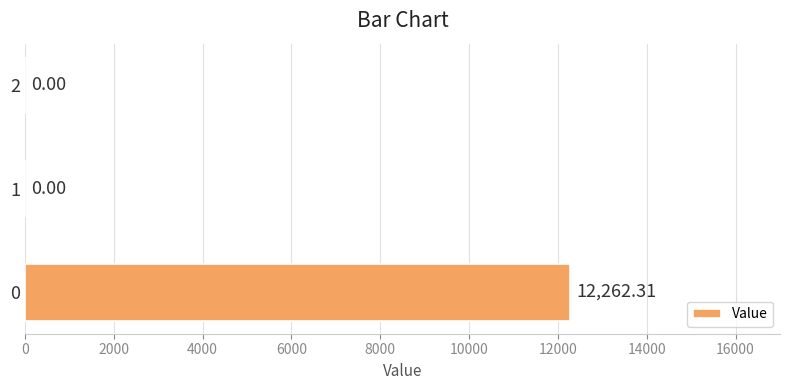

What is the sum of all values?

12262.3